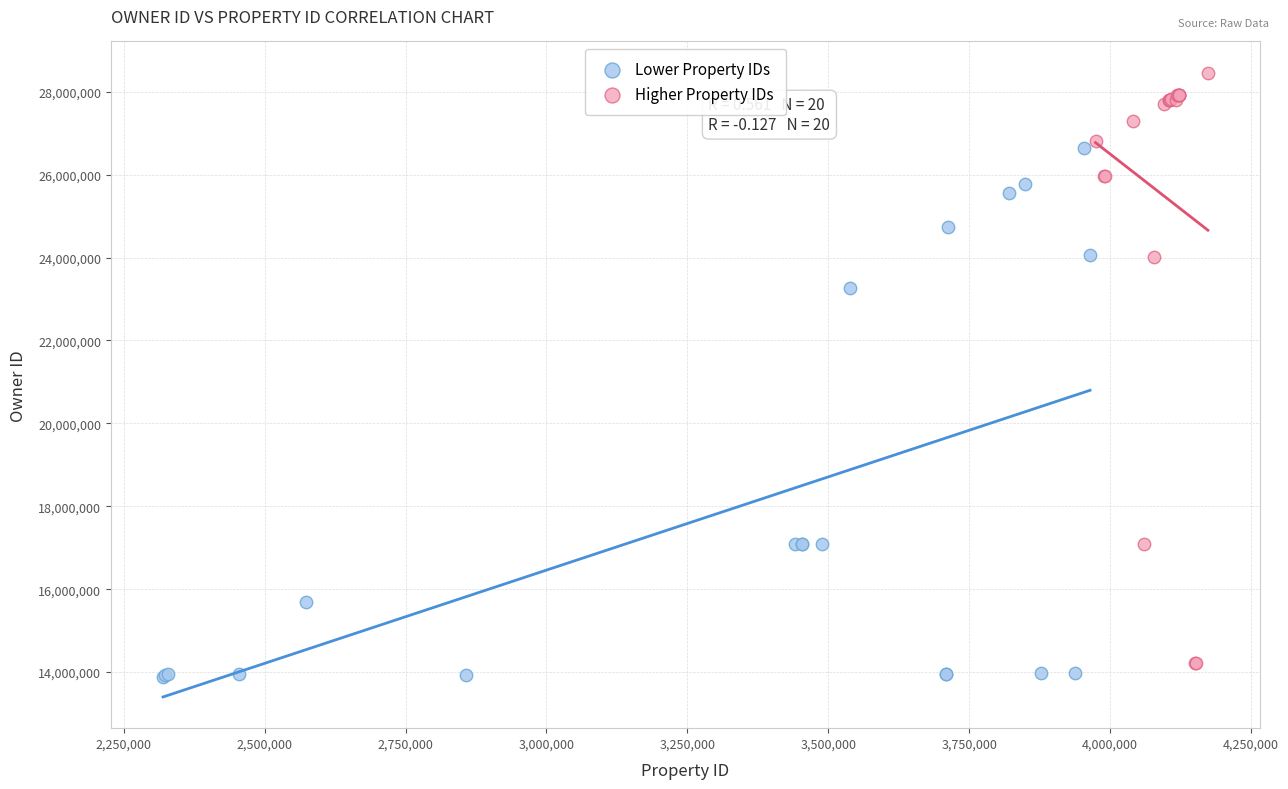

Which series has the widest spread of Y values?

Higher Property IDs